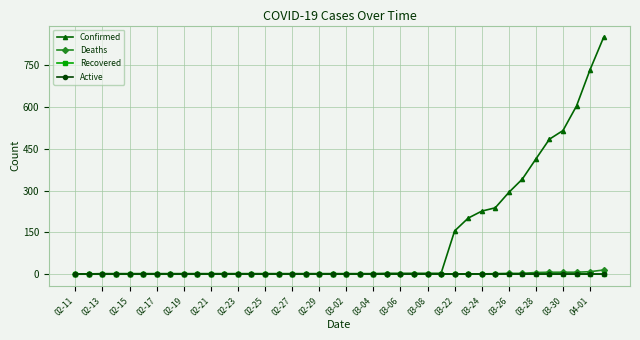

Which series has the widest spread of values?

Confirmed